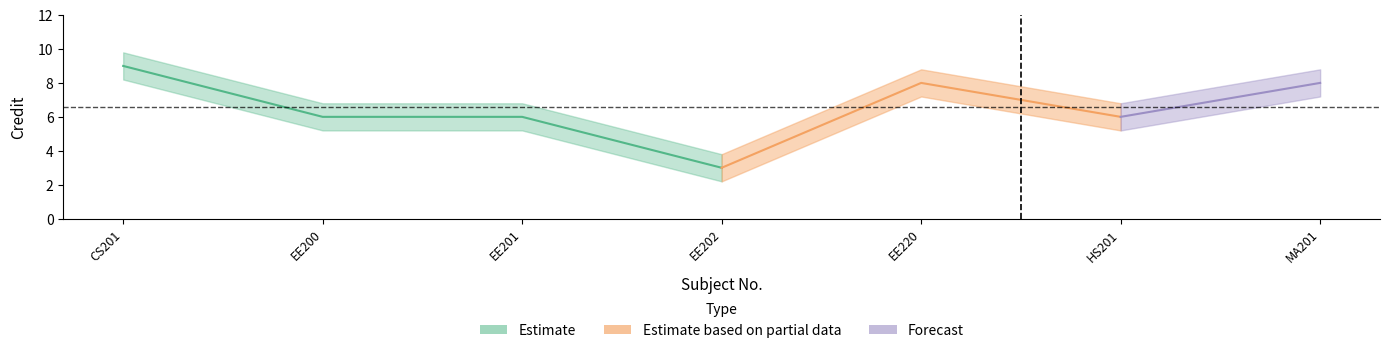

What is the difference between the Credit_lower values at CS201 and EE201?

3.0